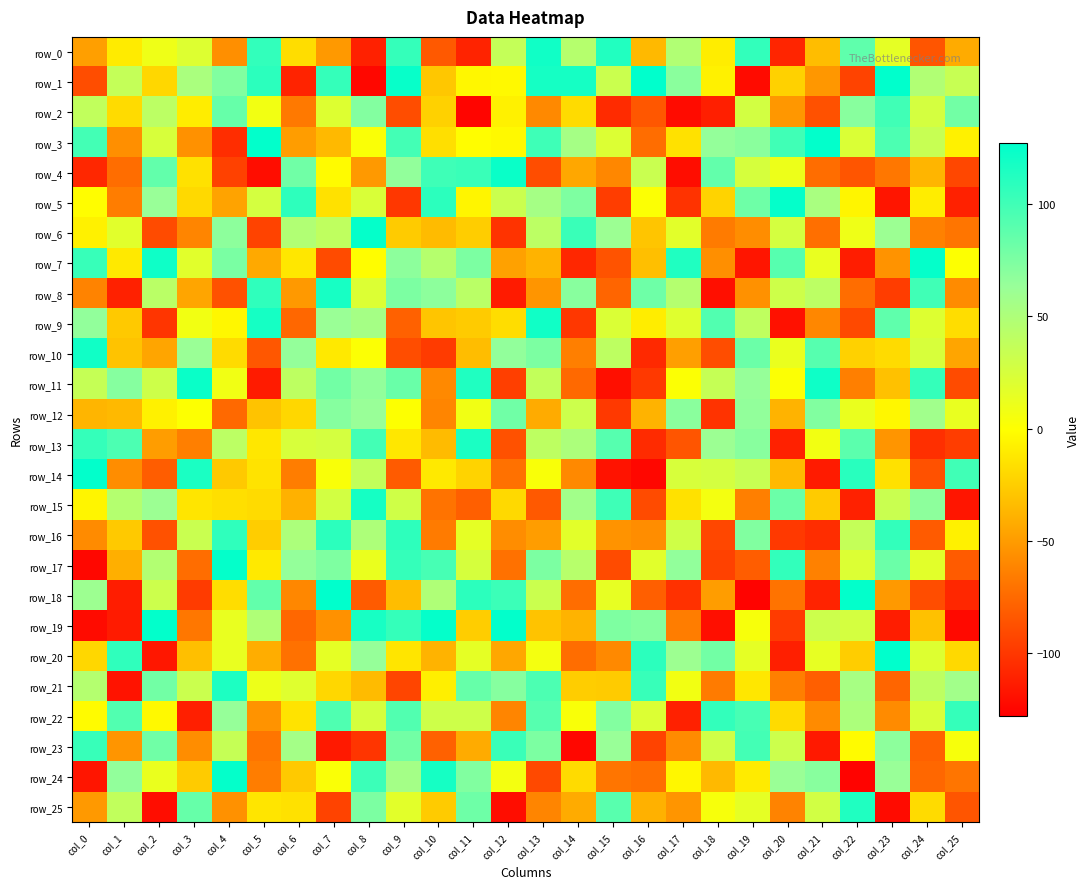

What is the sum of the row_10 values at col_15 and col_12?

106